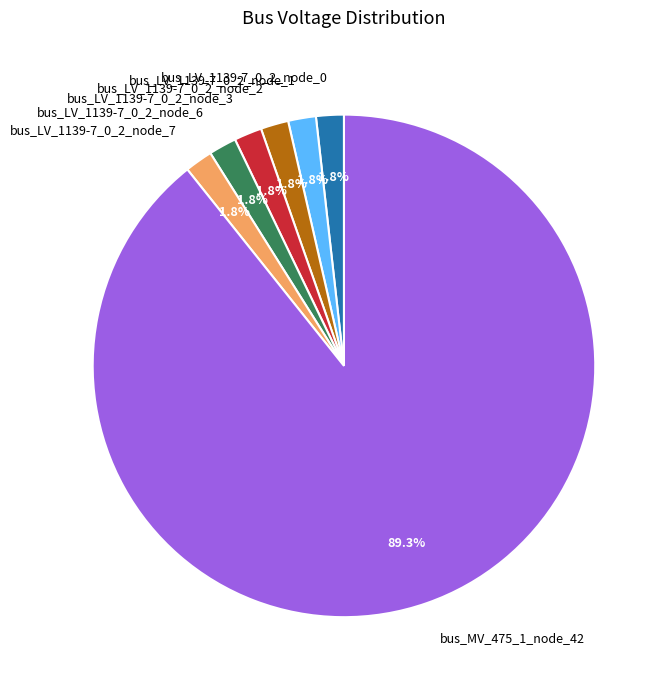

Which slice is the largest?

bus_MV_475_1_node_42